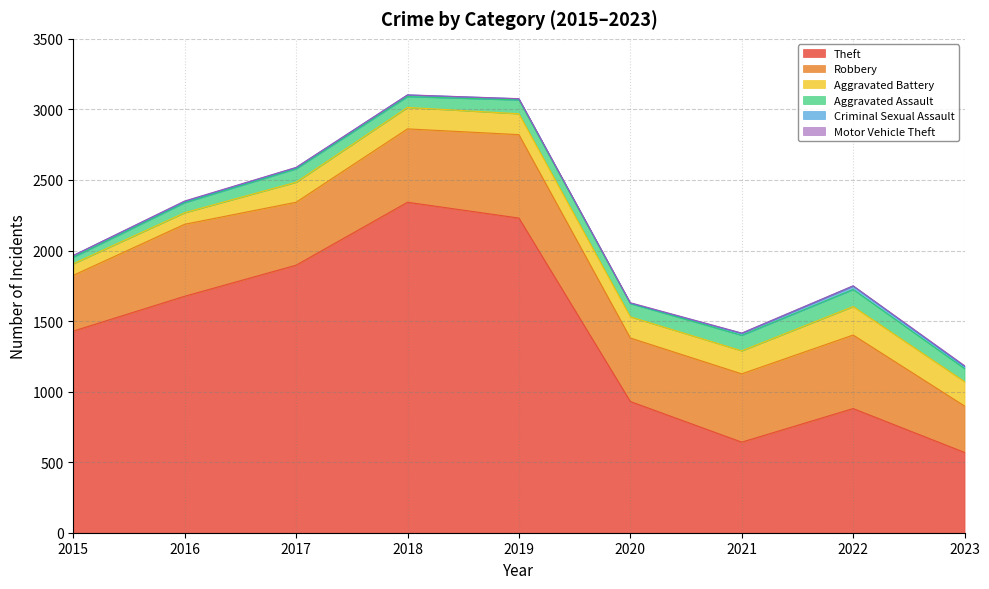

Between 2021 and 2020, which is larger?

2020